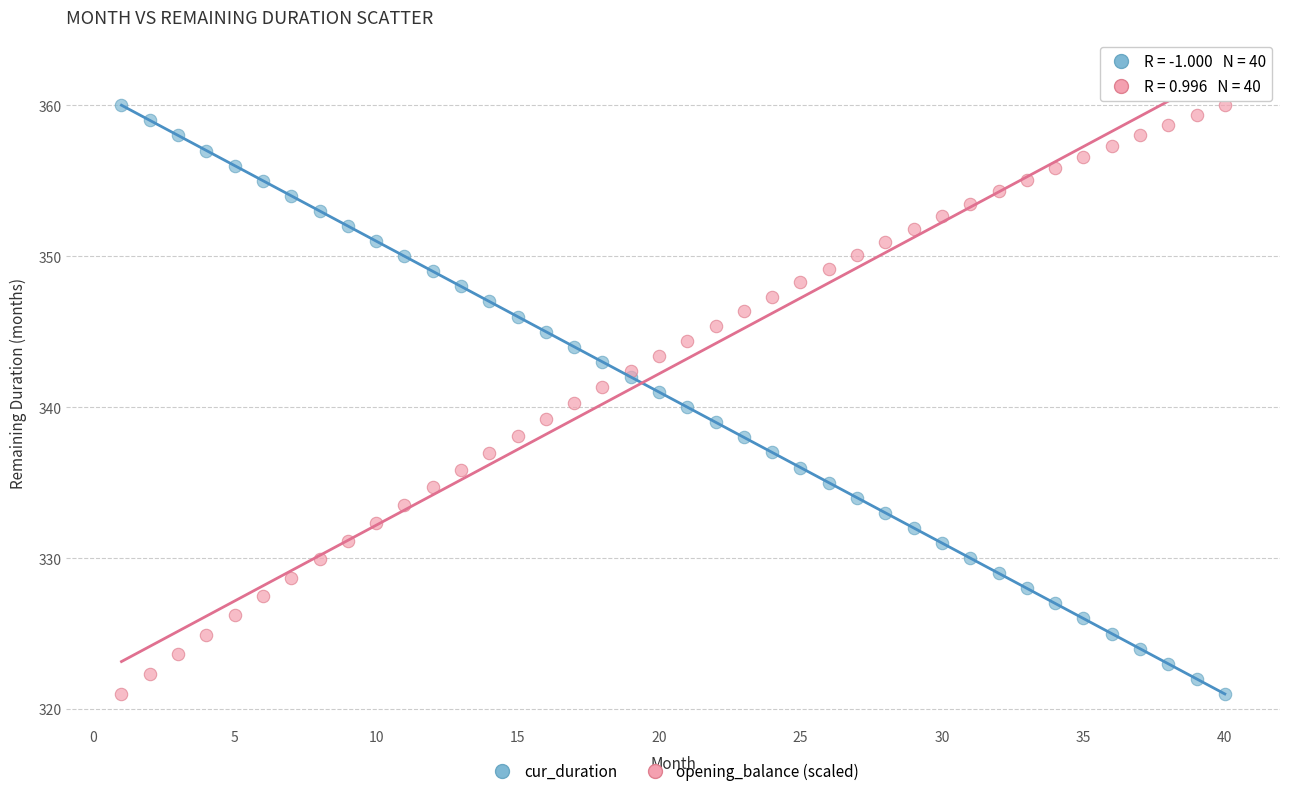

What is the X range (max minus min) for the scatter plot?

39.0